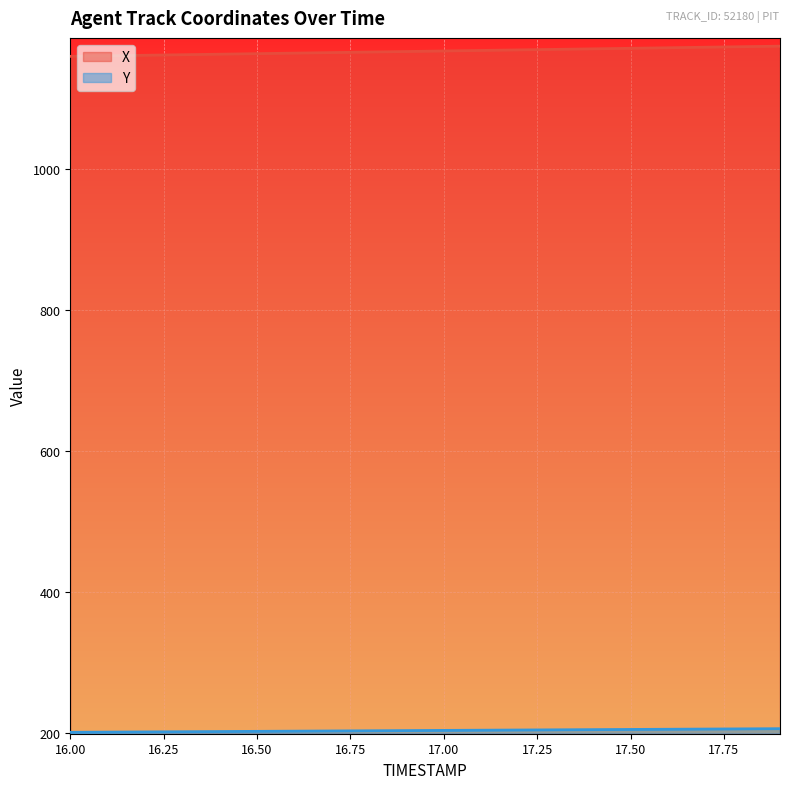

What are all the series names shown in the legend?

X, Y